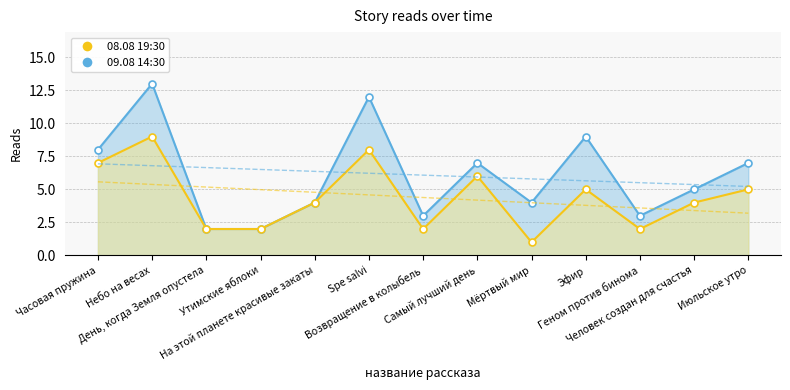

How many interior local valleys does the 09.08 14:30 series have?

3